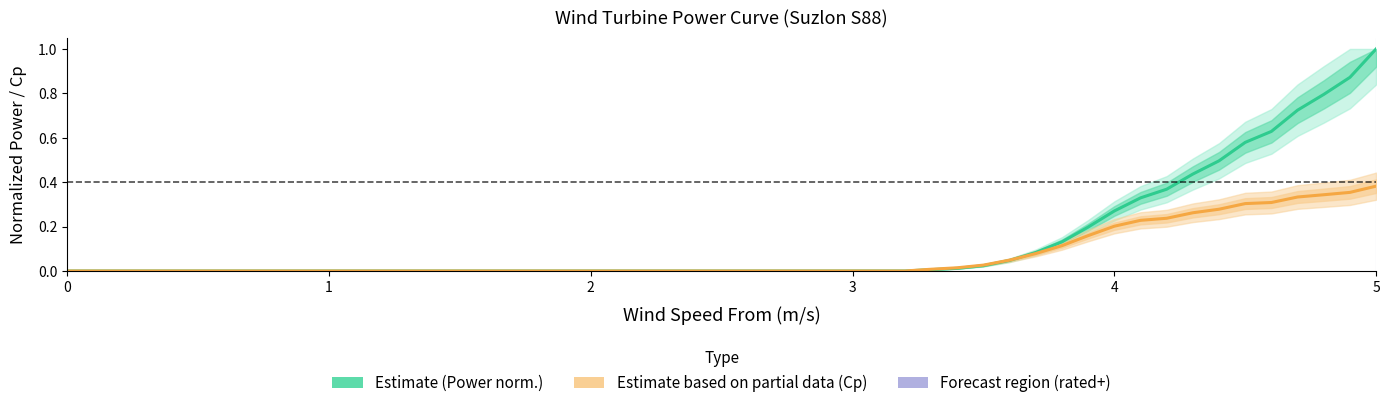

Is the value of Estimate (Power) at 38 greater than the value of Estimate based on partial data (Cp) at 19?

Yes